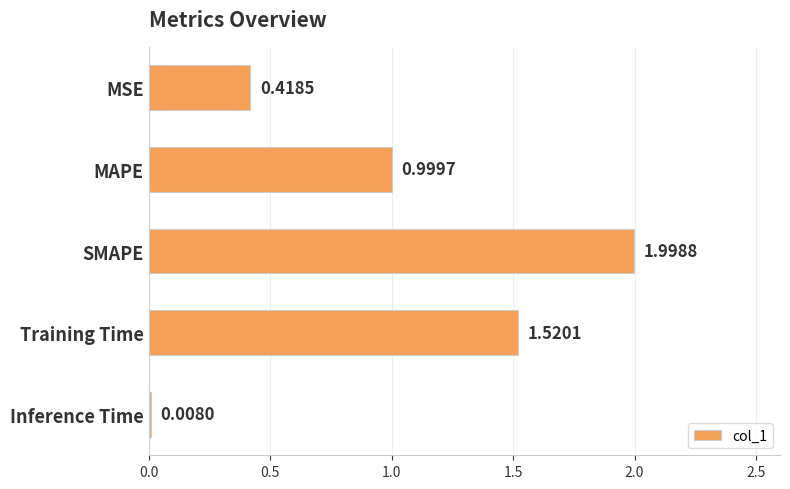

What is the label of the 2nd bar from the bottom?

Training Time